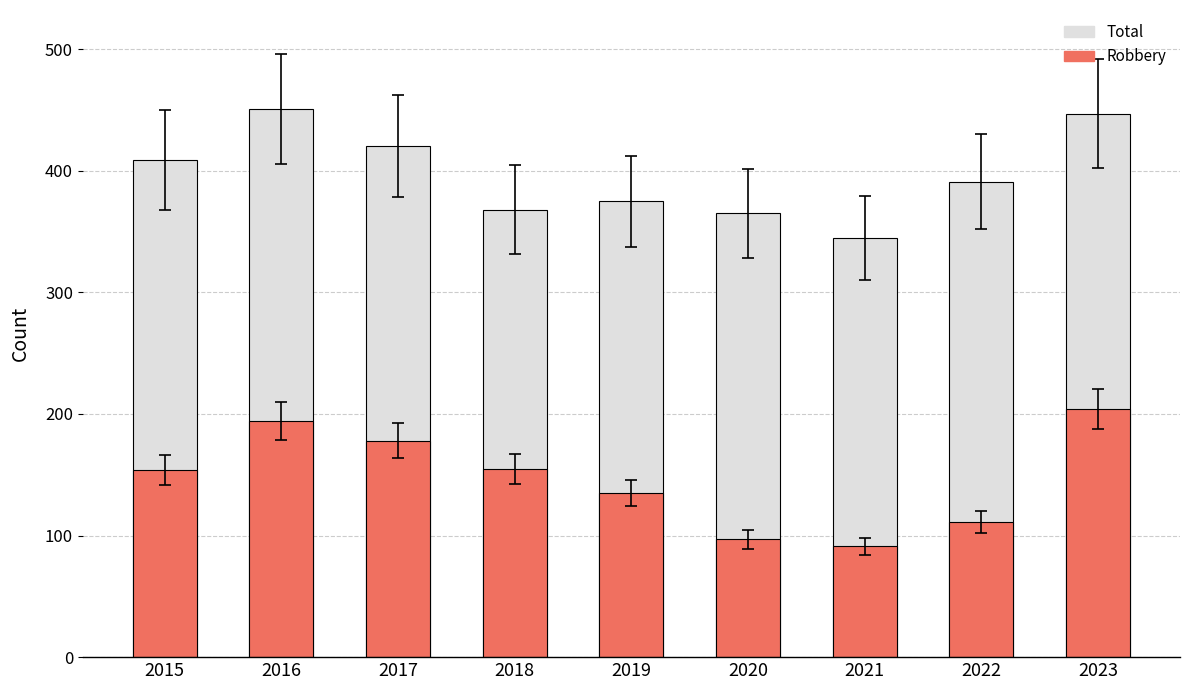

What is the difference between the maximum and minimum values in the Robbery series?

113